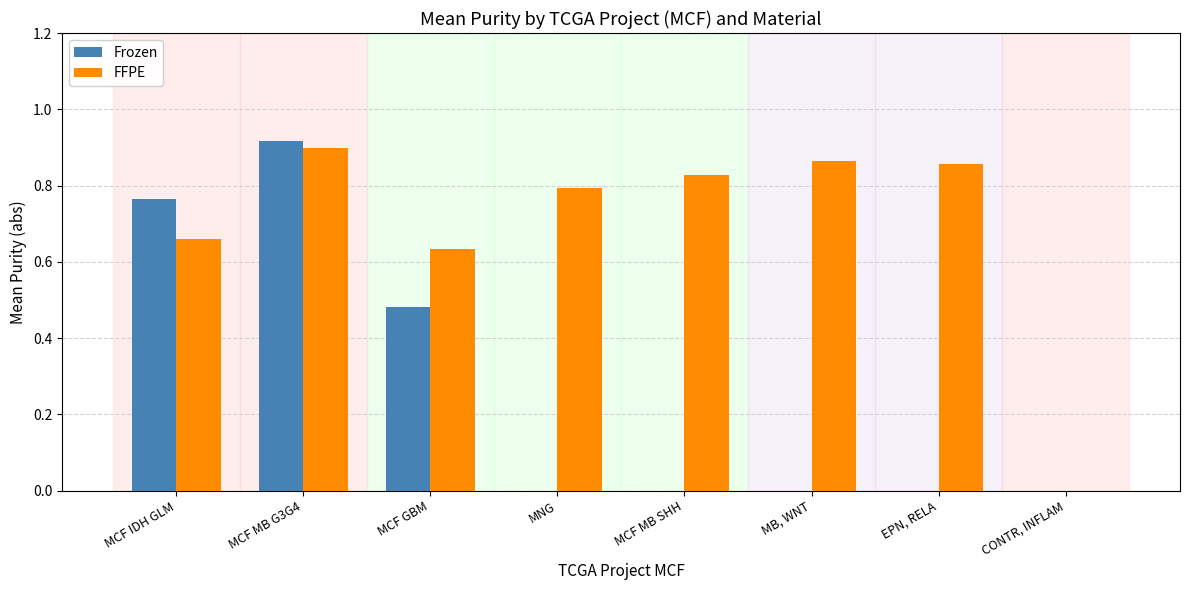

What is the spread (max minus min) of values at MCF IDH GLM?

0.1